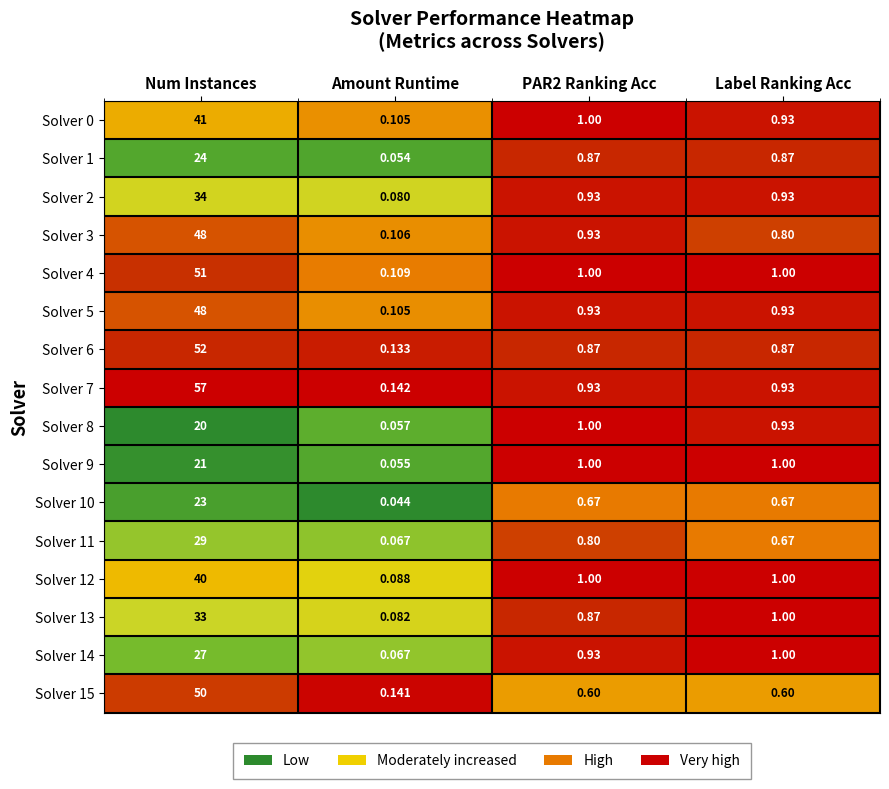

Which category has the highest value in the Solver 15 series?

Num Instances